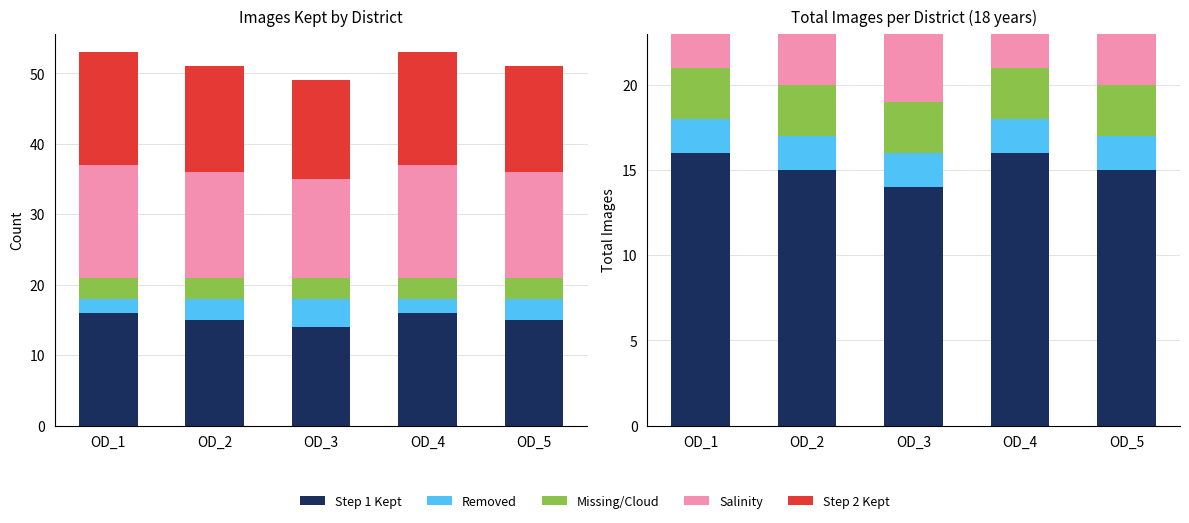

The value of Missing/Cloud at OD_2 is 3. True or false?

False